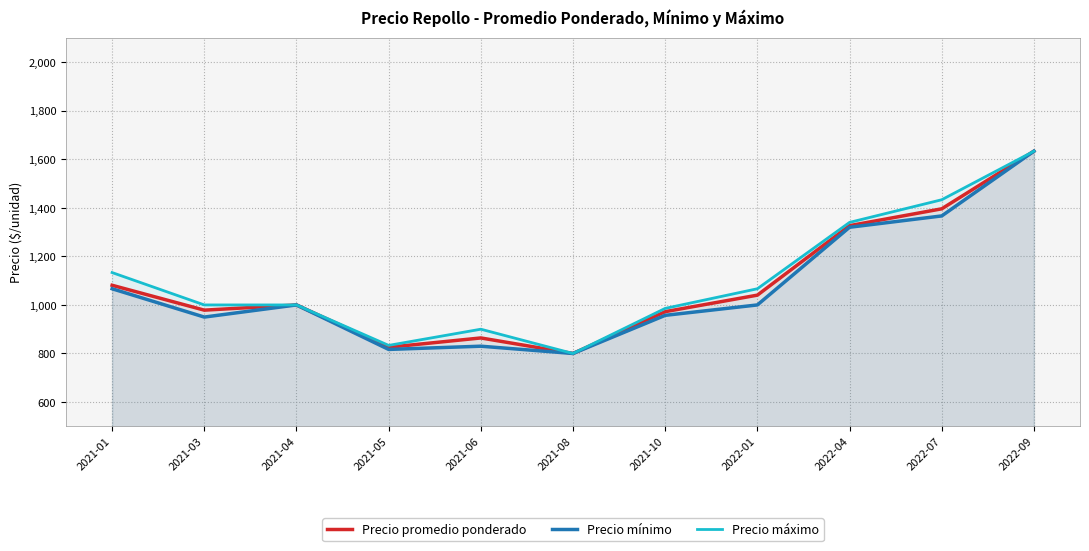

How many lines are shown in the chart?

3